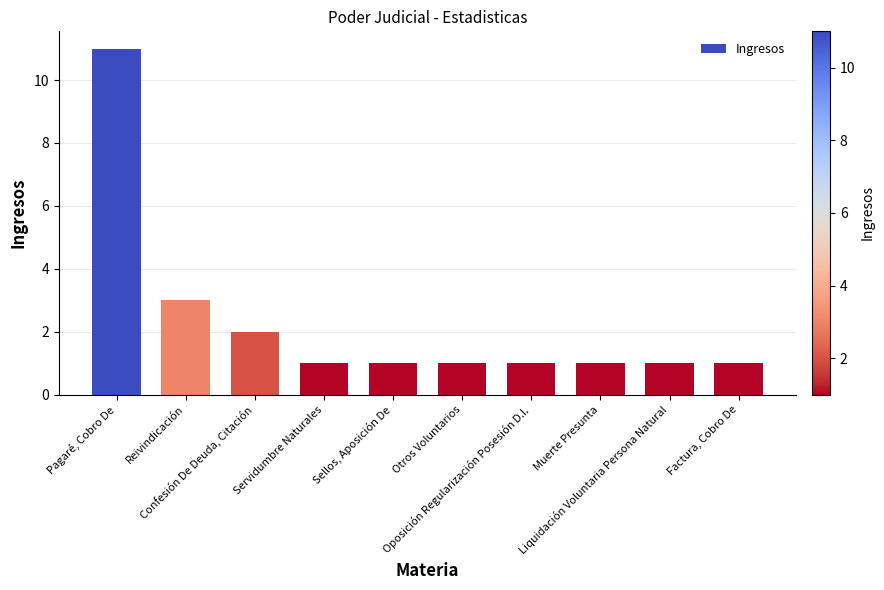

Count the values in the range 1 to 2.

8